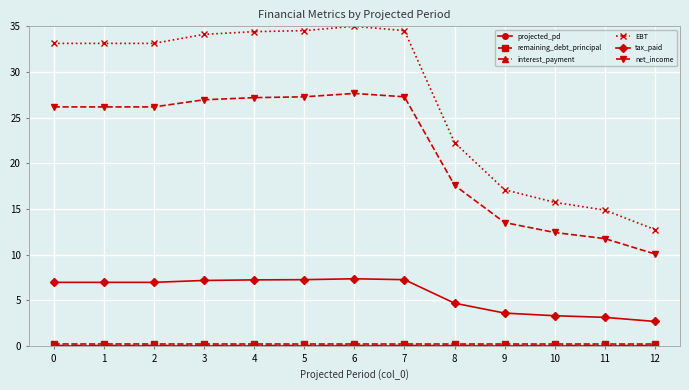

How many values in the tax_paid series exceed 6?

8